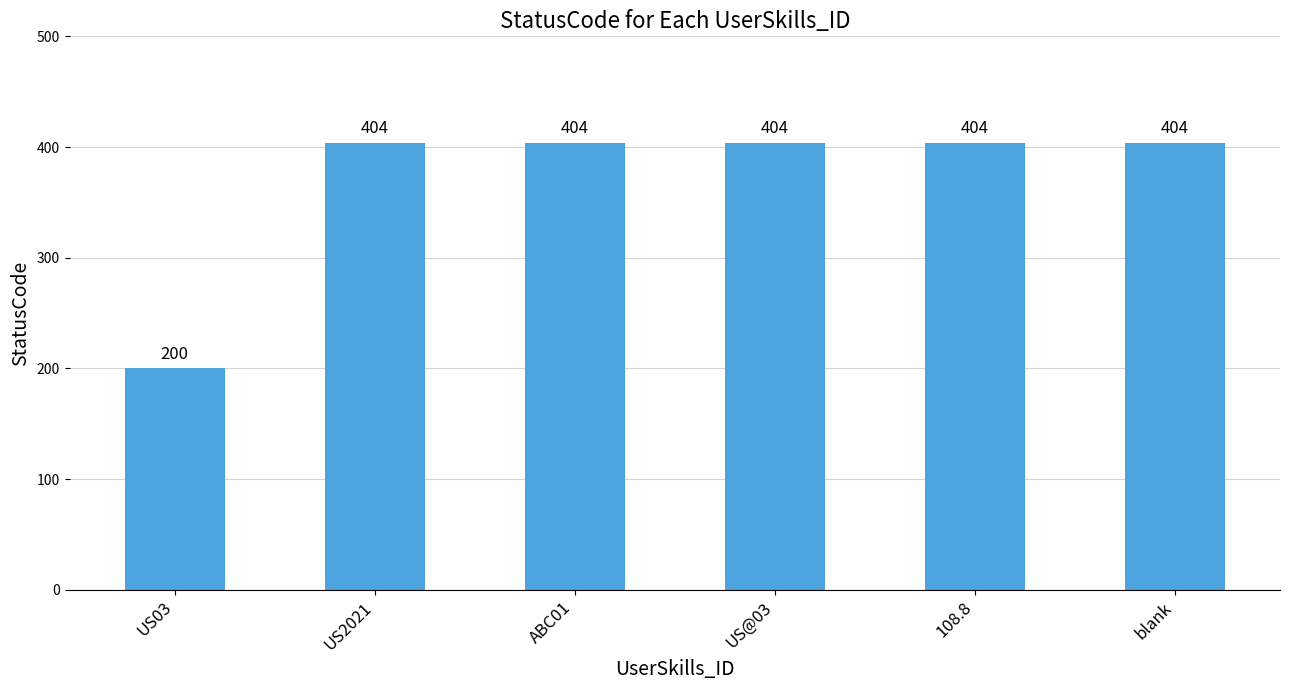

What is the smallest value displayed?

200